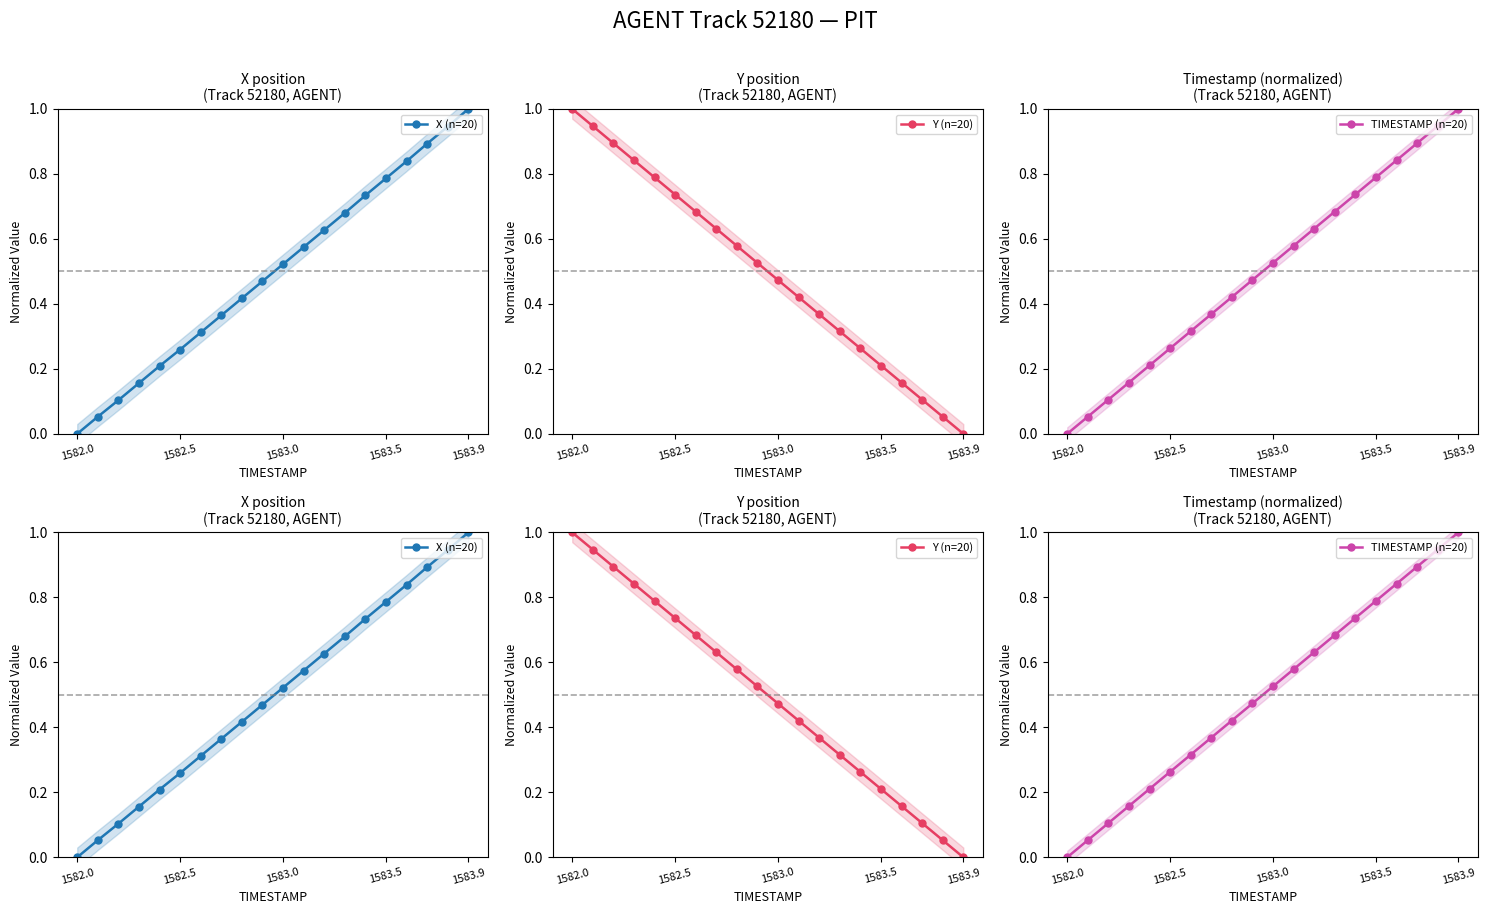

At how many categories does at least one series exceed 0?

20